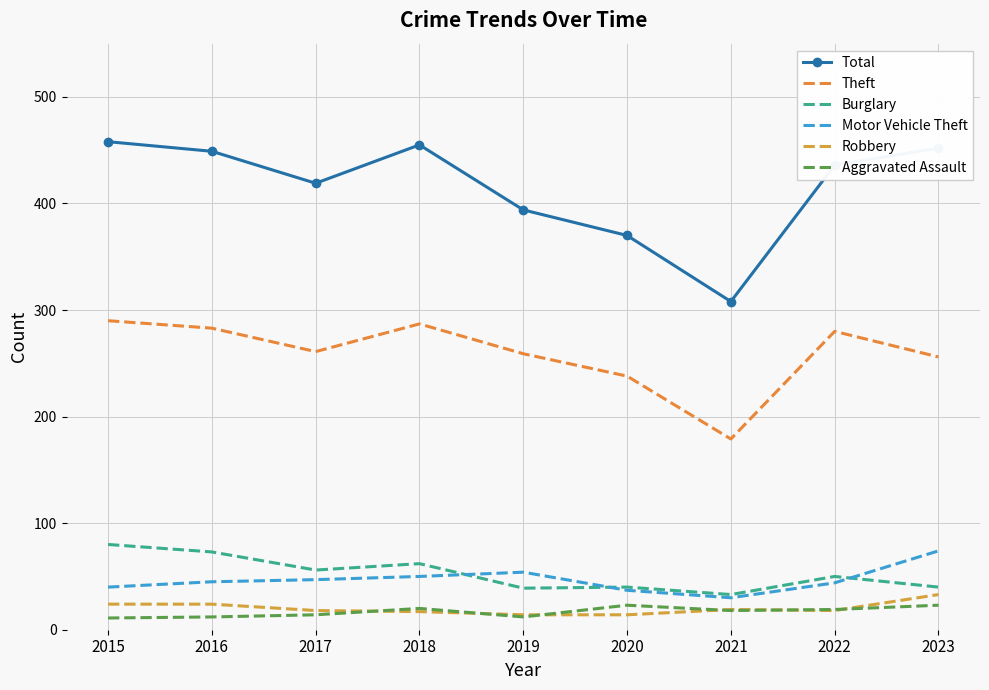

Is it true that Burglary equals 56 at 2017?

True